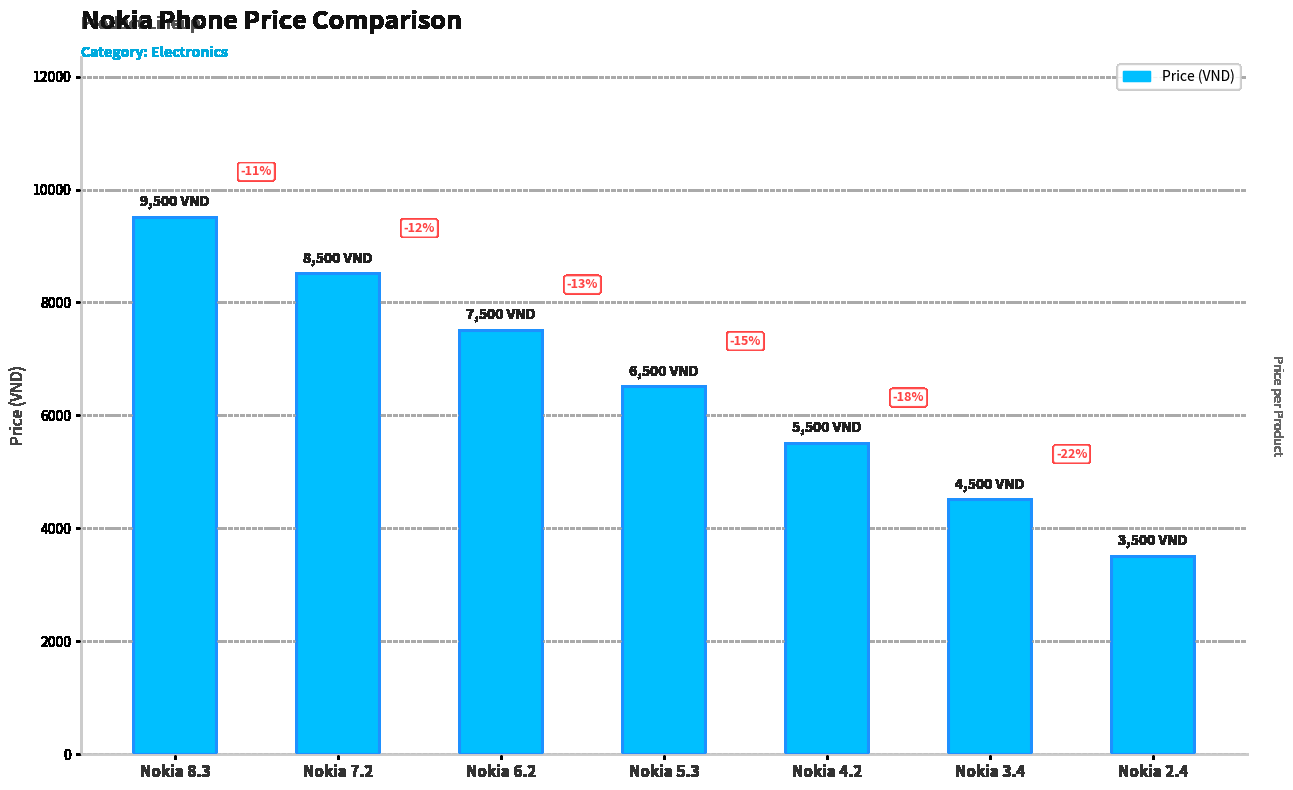

Approximately how many times larger is the value at Nokia 6.2 compared to Nokia 4.2?

1.4